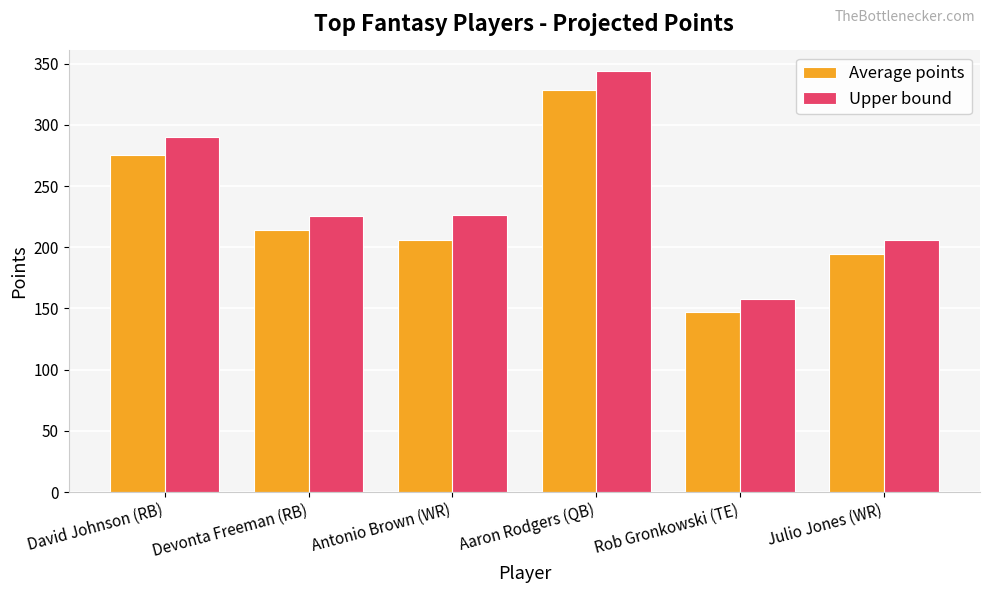

The value of Average points at Julio Jones (WR) is 341.0. True or false?

False